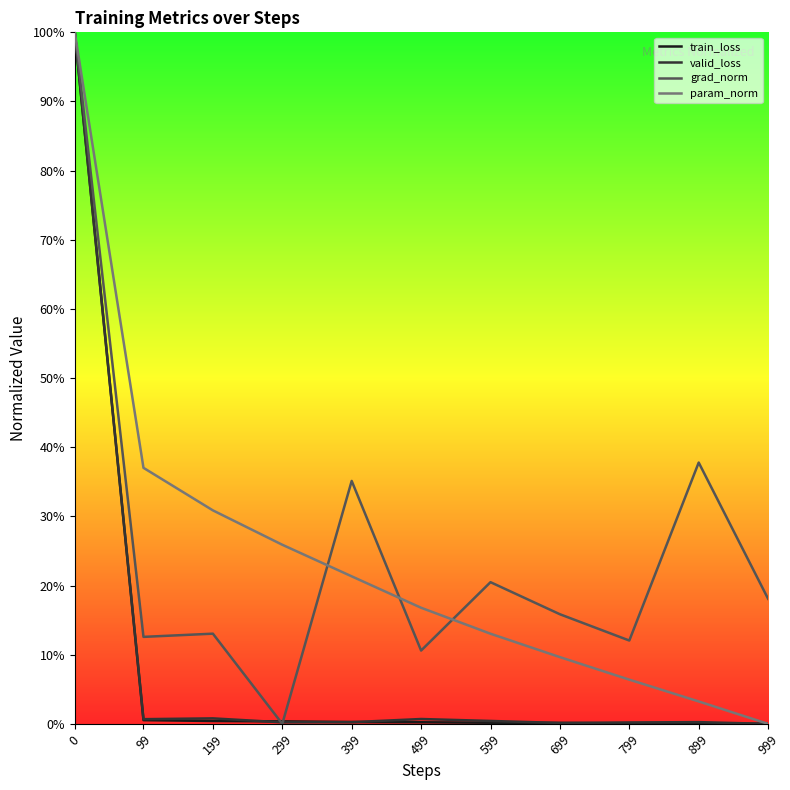

Is the value of valid_loss at 899 greater than the value of train_loss at 499?

Yes